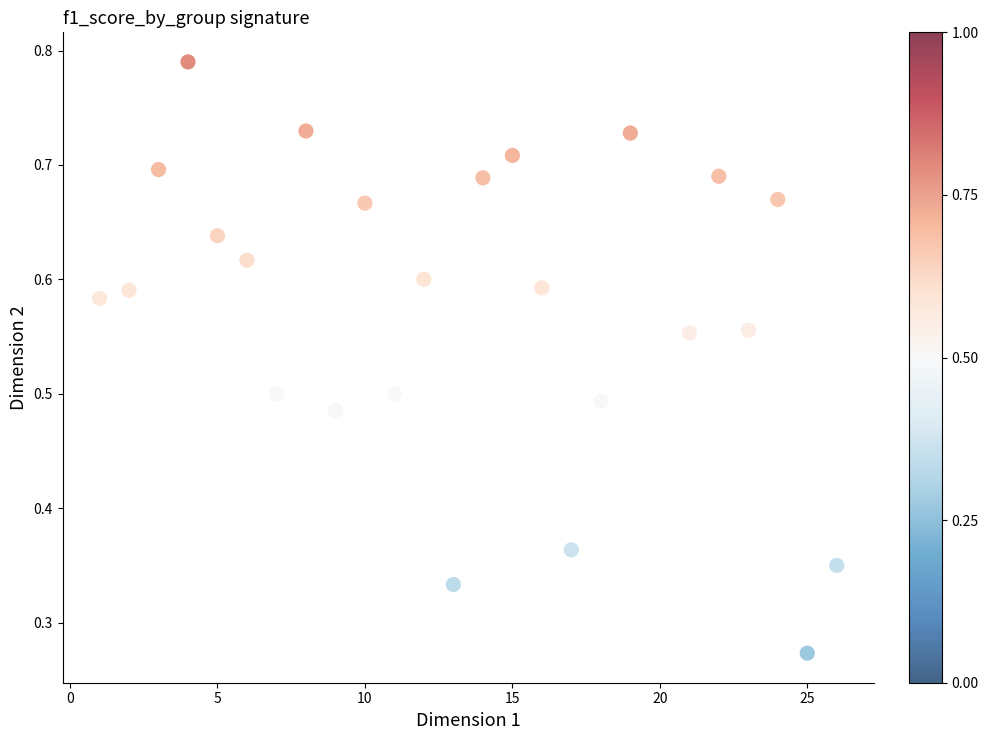

How many points are shown in the scatter plot?

25